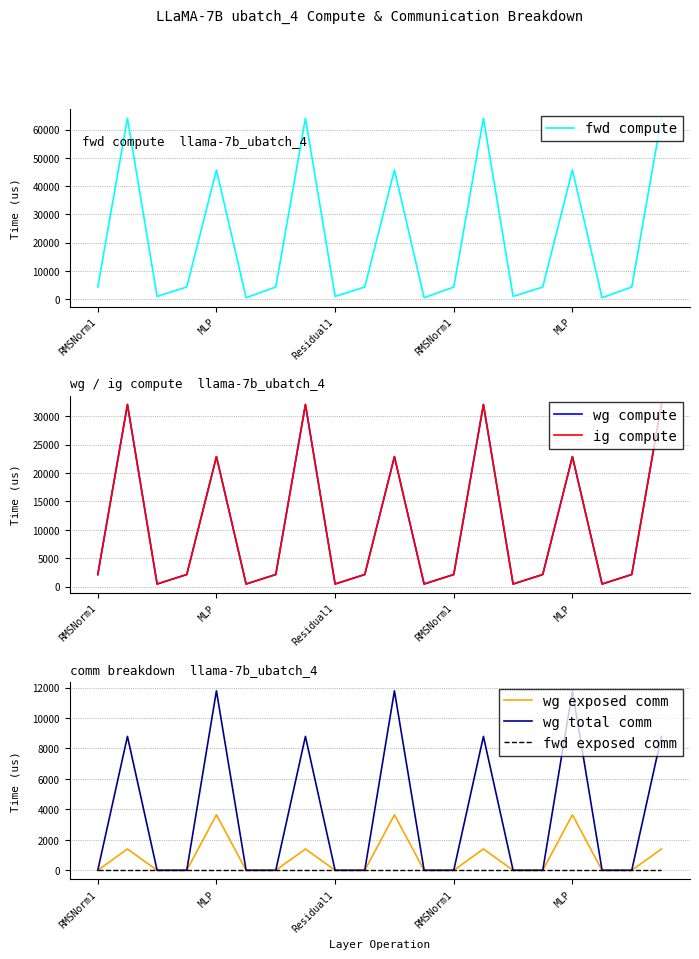

How many values in the wg total comm series exceed 0?

7